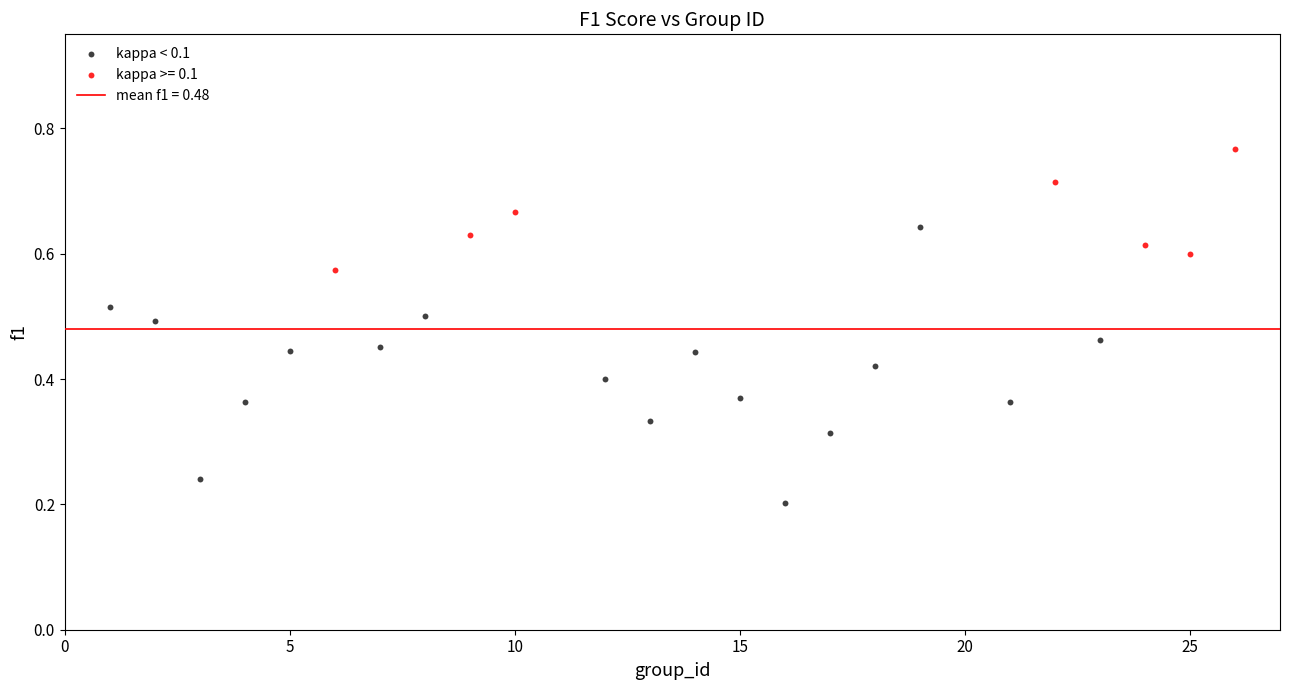

Which series has the widest spread of Y values?

kappa < 0.1